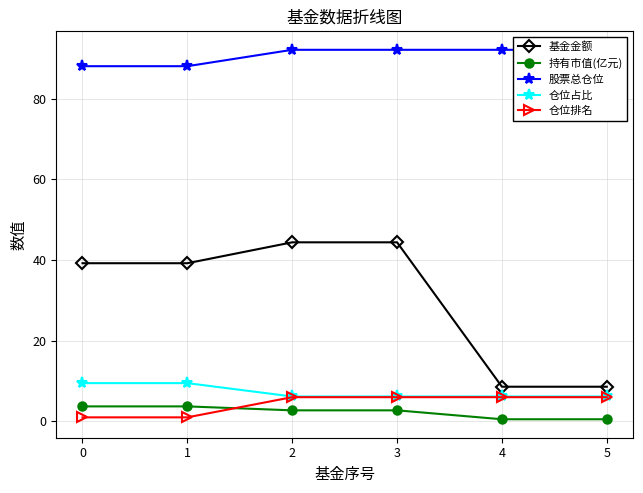

What is the average value of the 仓位占比 series?

7.3